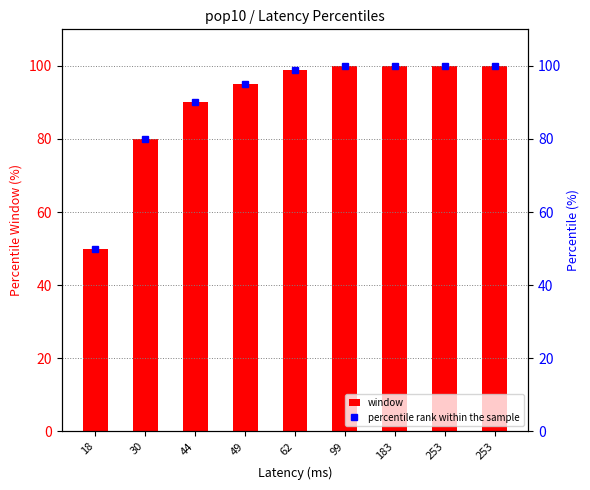

What is the sum of all values?

813.9